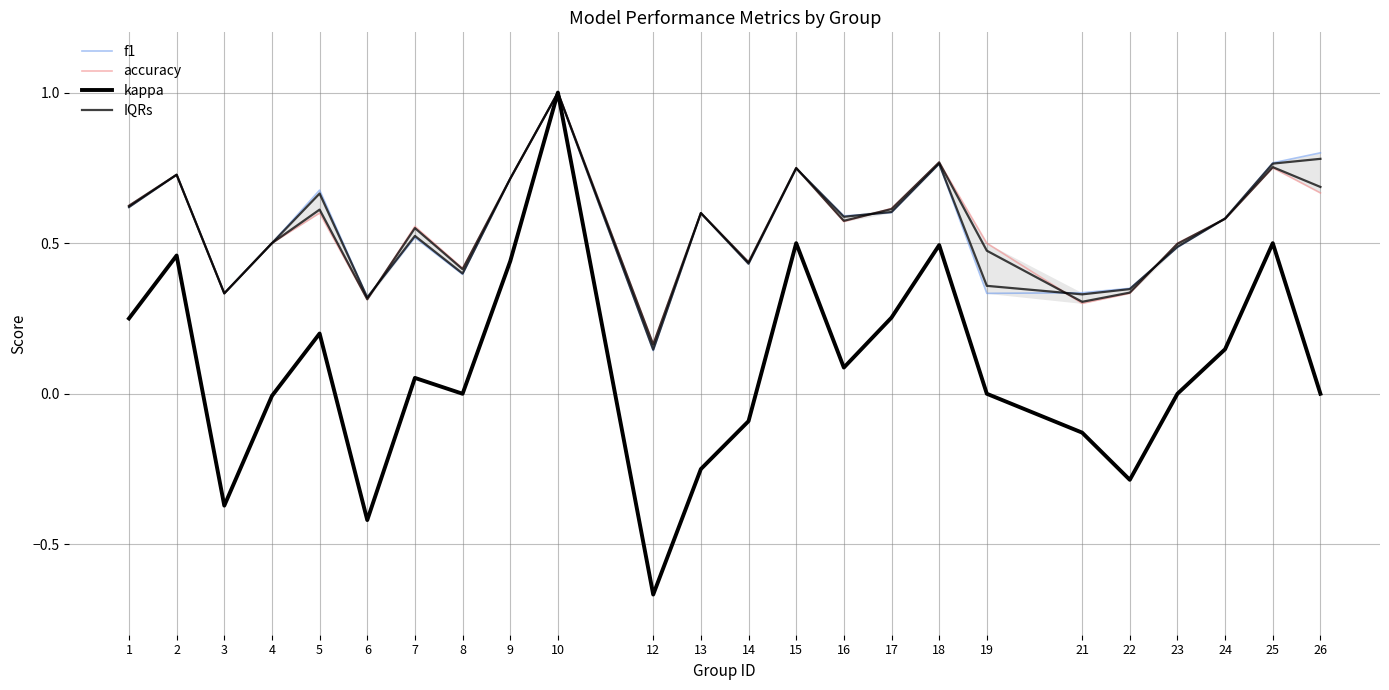

What is the sum of all accuracy values?

13.3